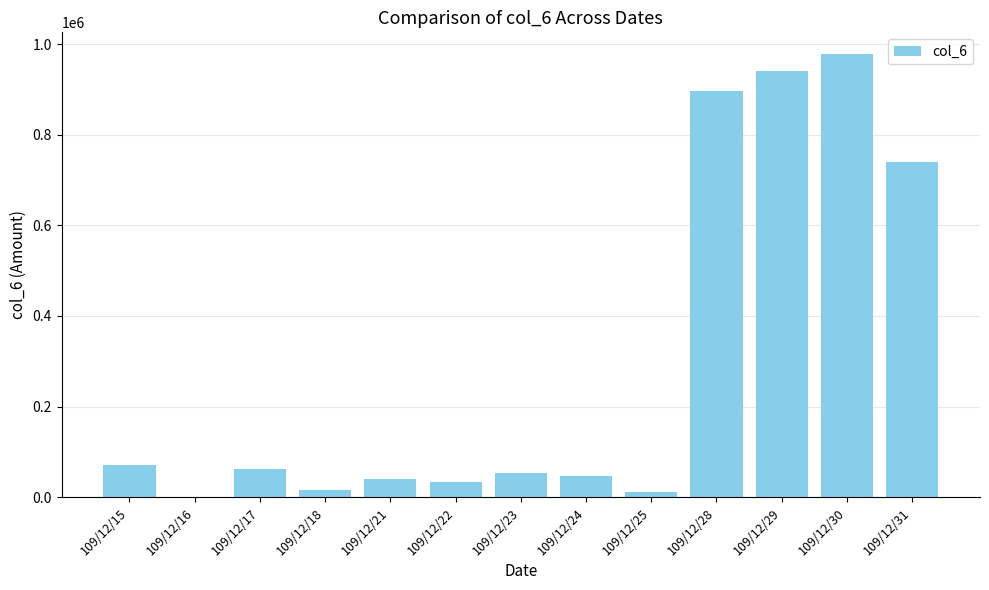

Is it true that the value at 109/12/30 is 1270595?

False